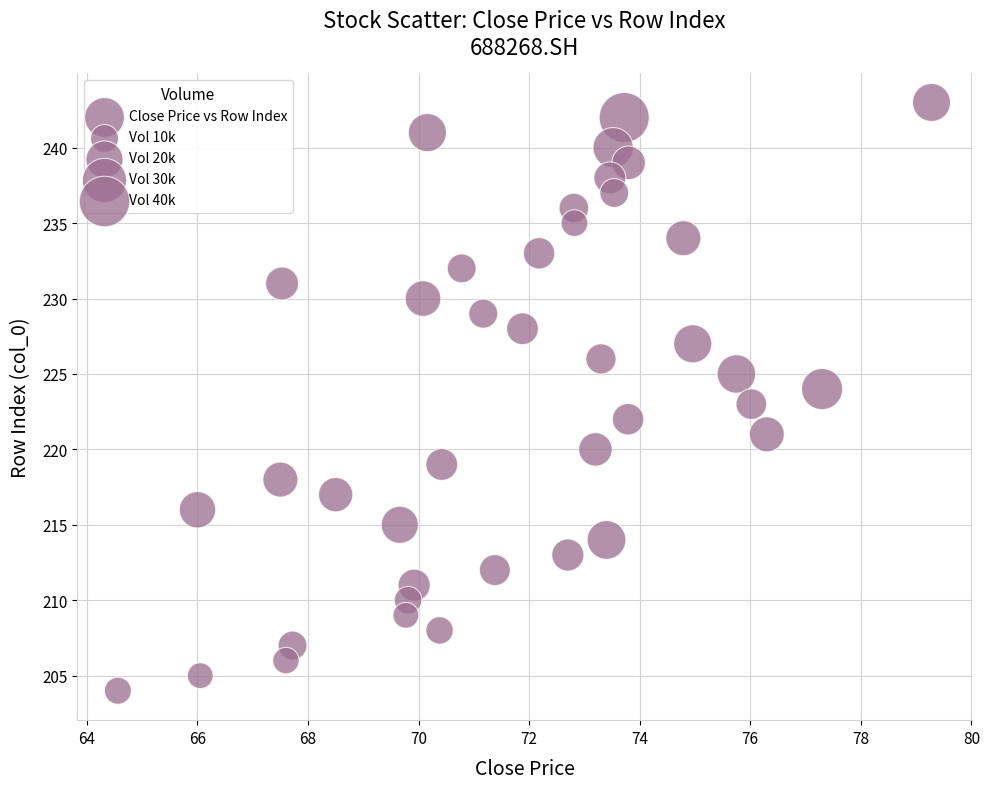

How many data points are displayed?

40